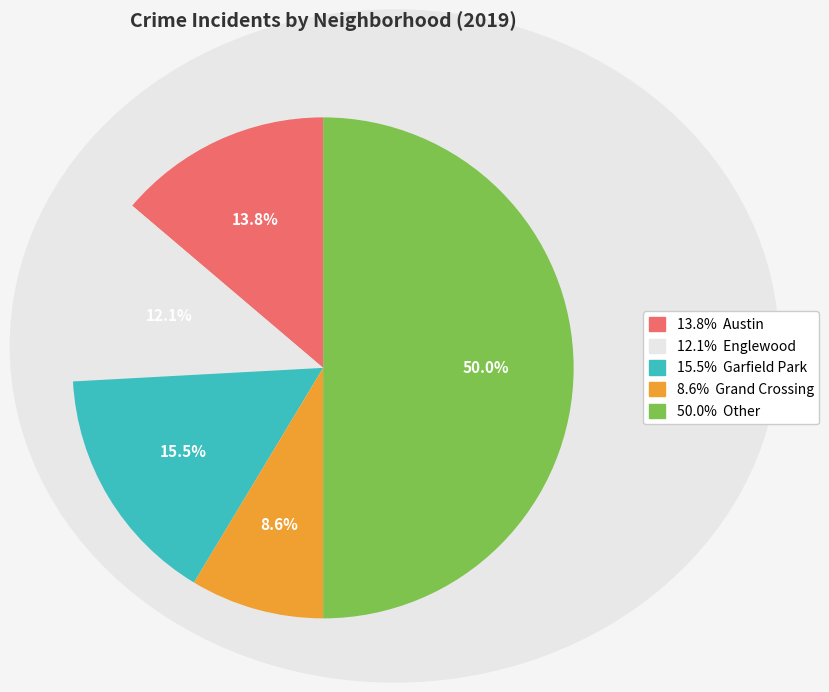

Rank the categories by value from highest to lowest.

Other, Garfield Park, Austin, Englewood, Grand Crossing